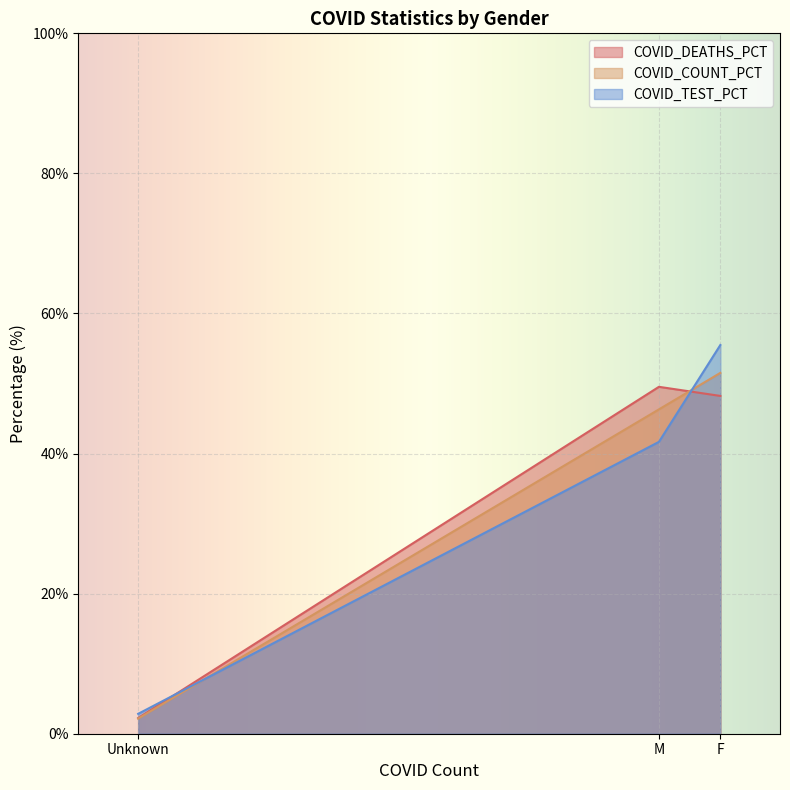

True or false: COVID_DEATHS_PCT has a value of 2.2 at Unknown.

True